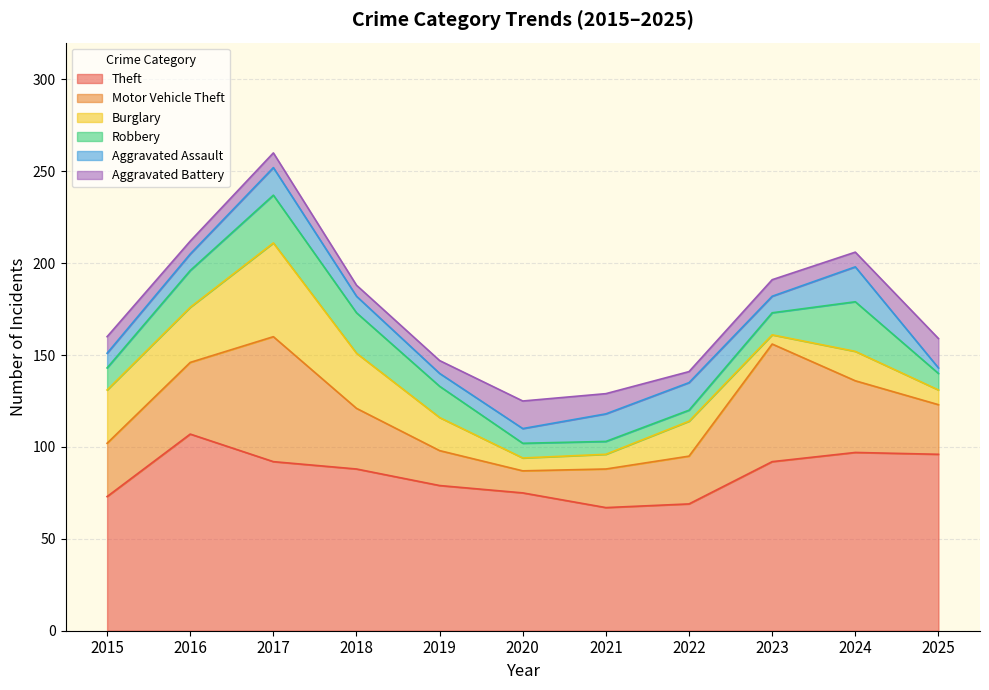

Which series has the largest total across all categories?

Theft